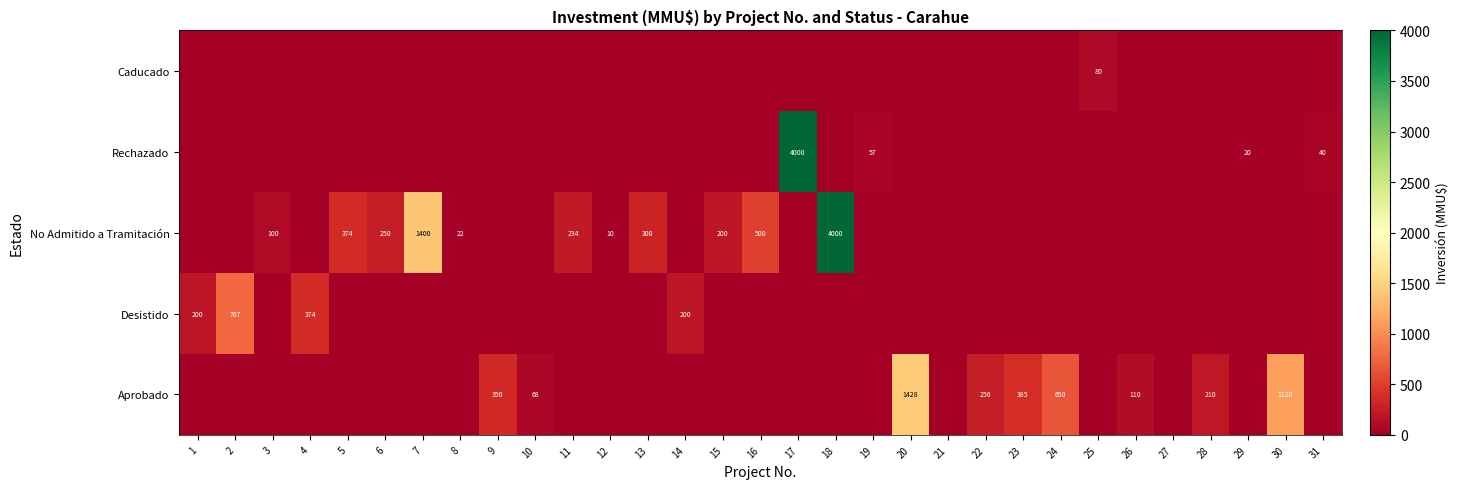

The Caducado series shows 80 at 25. True or false?

True